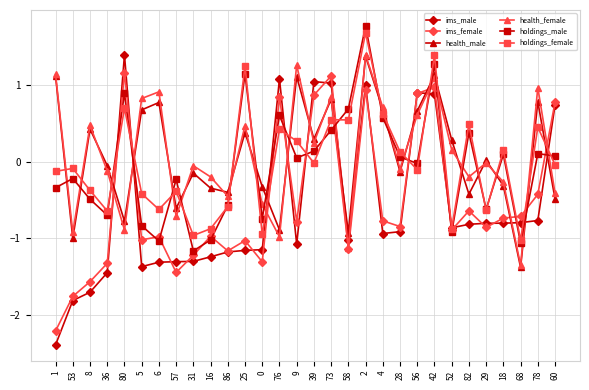

Rank the series at 78 from lowest to highest value.

ims_male, ims_female, holdings_male, holdings_female, health_male, health_female